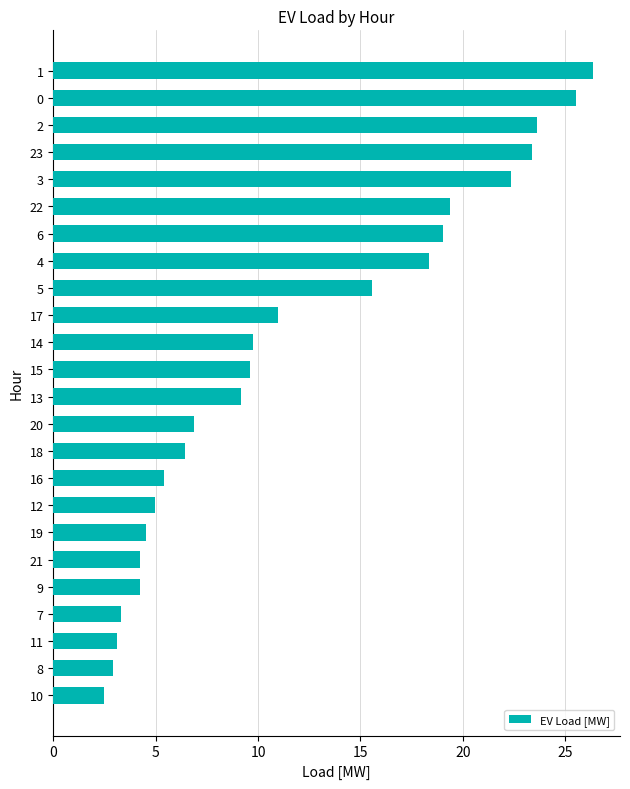

What is the greatest value displayed?

26.4